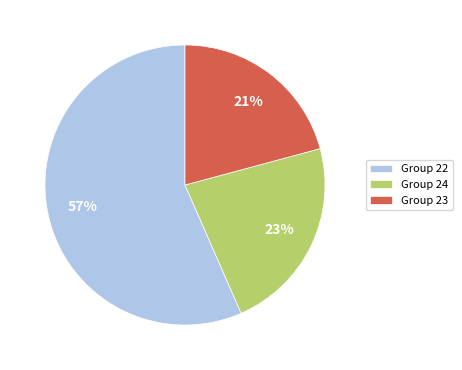

How many segments does this pie chart have?

3